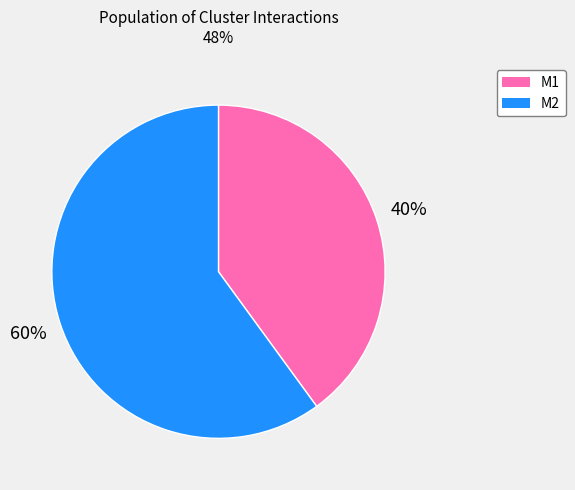

Approximately how many times larger is the value at M1 compared to M2?

0.7